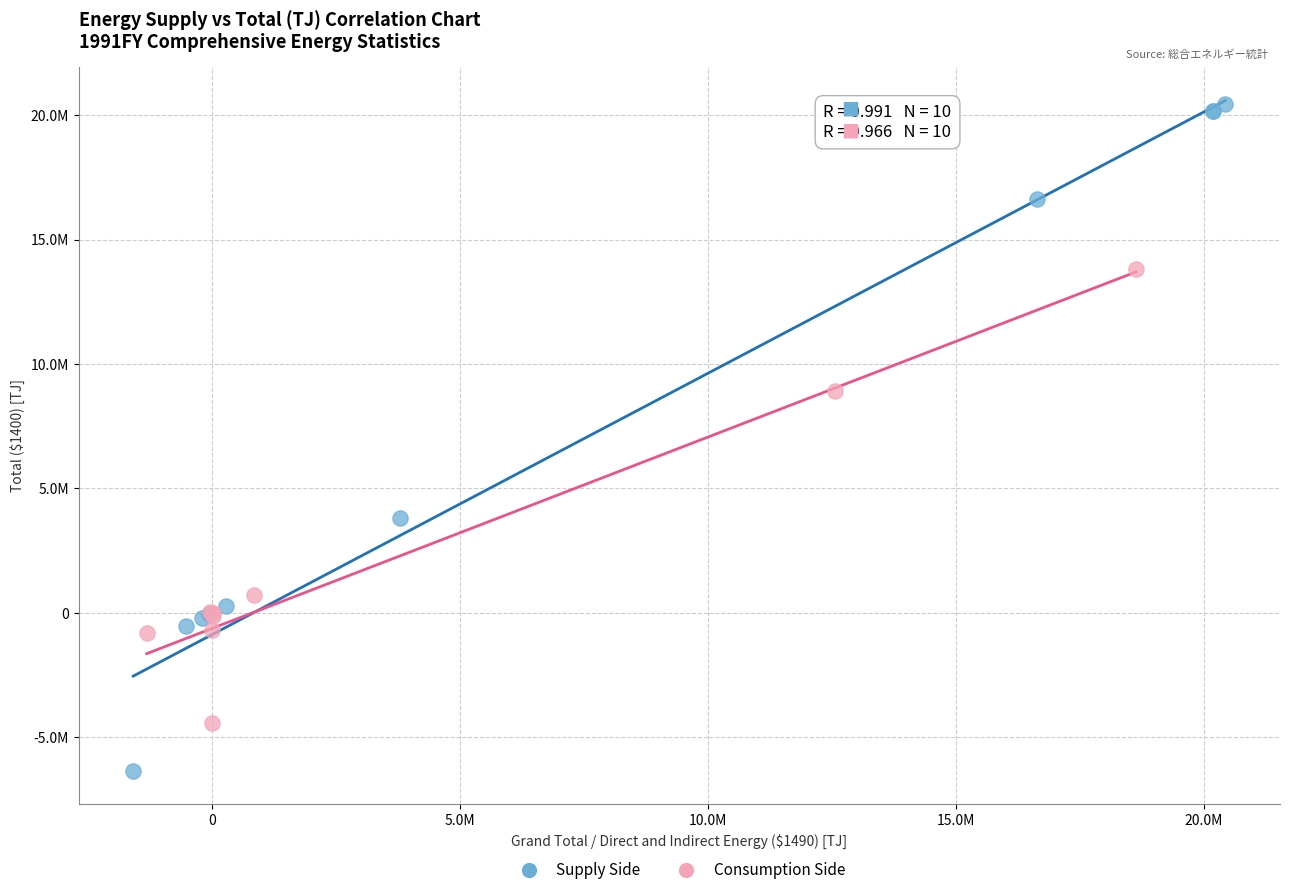

What are all the series names shown in the legend?

Supply Side, Consumption Side